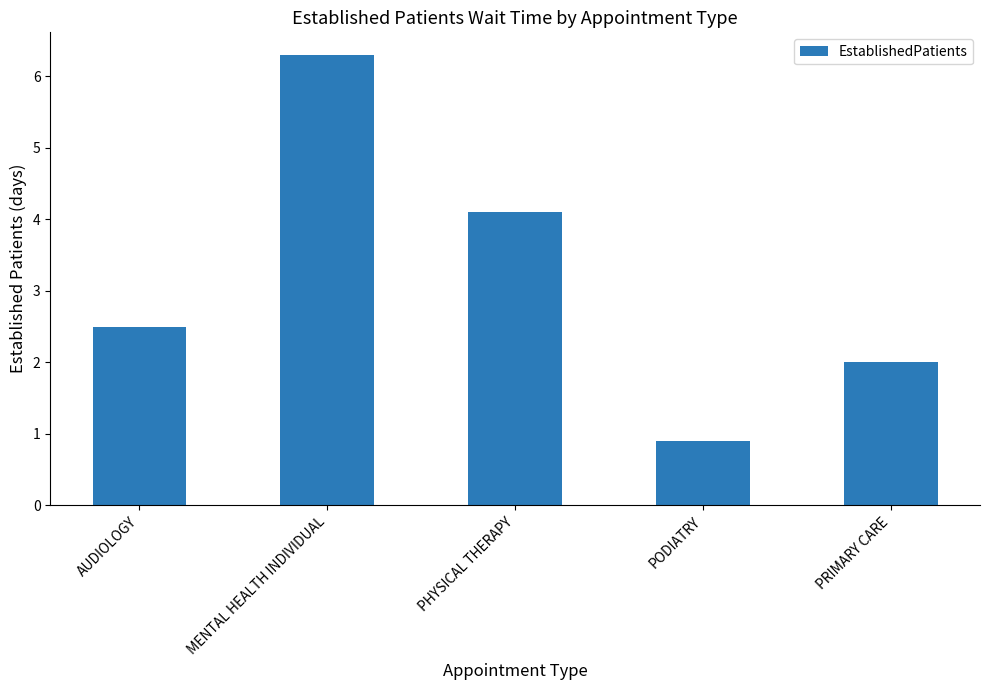

At which label does the data first exceed 2?

AUDIOLOGY